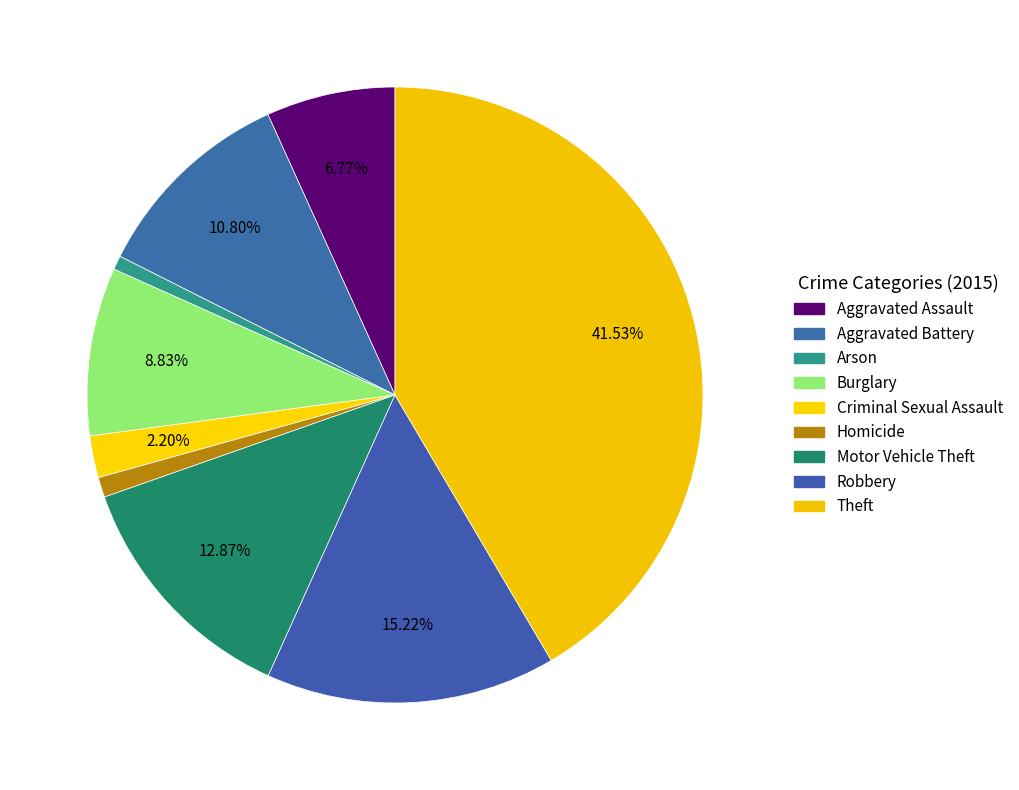

The Robbery slice represents 15% of the pie. True or false?

True